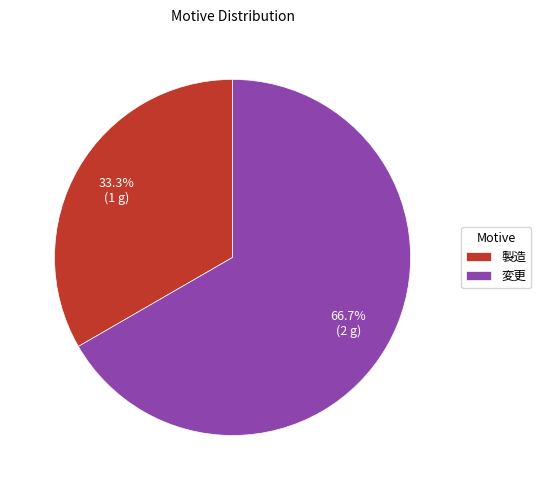

Between 製造 and 変更, which is larger?

変更